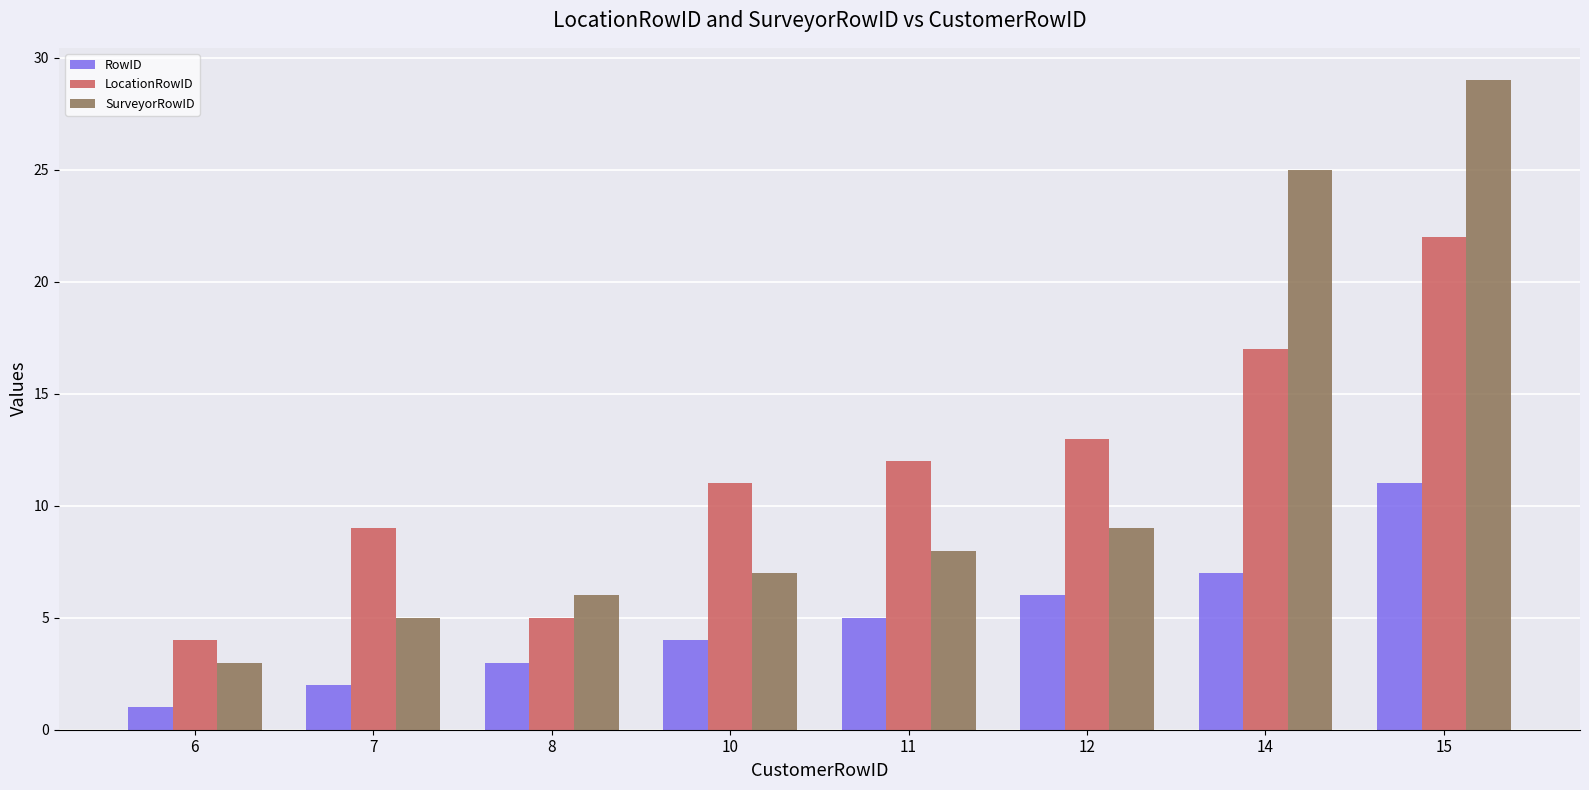

What are all the series names shown in the legend?

RowID, LocationRowID, SurveyorRowID